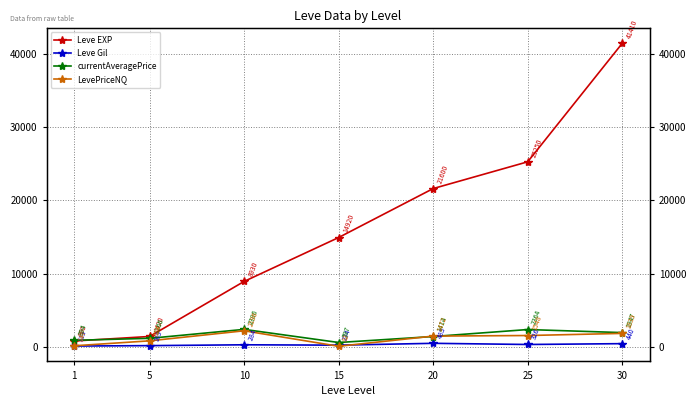

Reading left to right, what are all the values shown in this chart?

Leve EXP: 1=800.0	5=1420.0	10=8930.0	15=14920.0	20=21600.0	25=25250.0	30=41410.0
Leve Gil: 1=113.0	5=169.0	10=284.0	15=234.0	20=485.0	25=326.0	30=440.0
currentAveragePrice: 1=893.6	5=1166.3	10=2385.5	15=596.6	20=1414.4	25=2364.1	30=1947.1
LevePriceNQ: 1=147.2	5=823.5	10=2196.0	15=82.3	20=1471.6	25=1548.4	30=1839.0